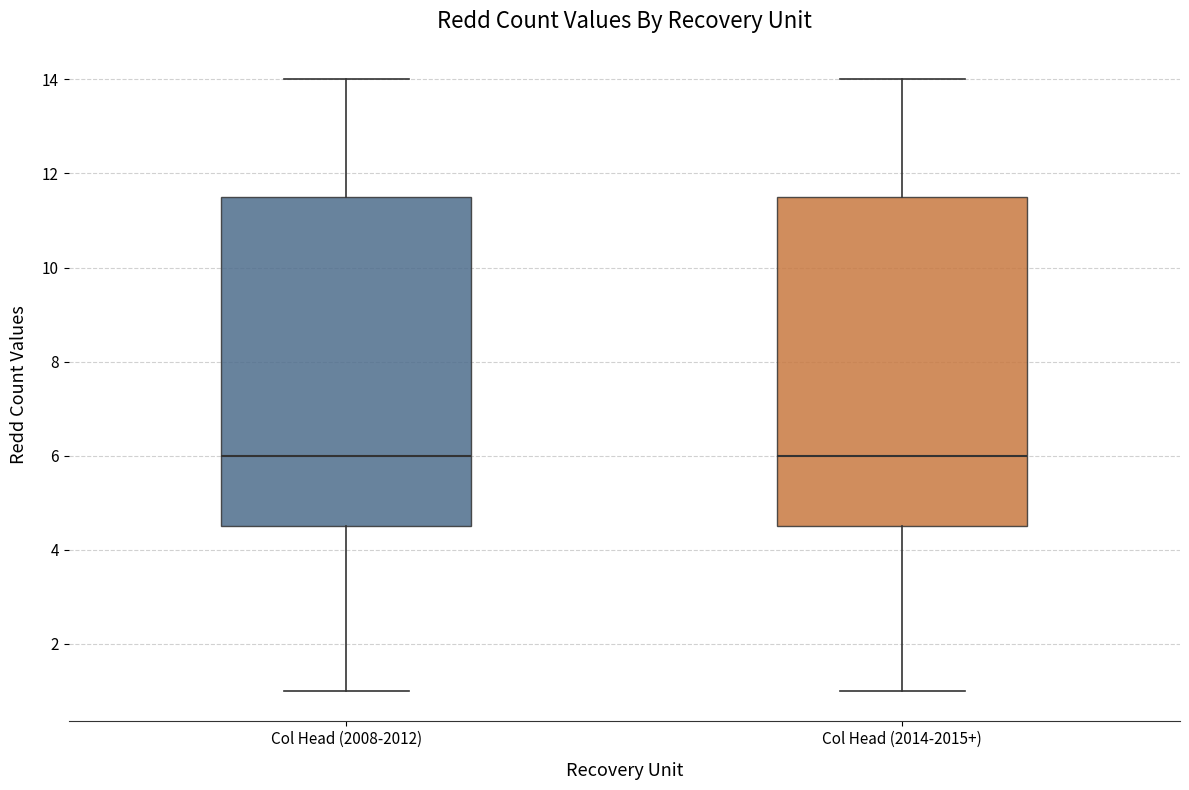

Reading left to right, read every box against the y-axis: the position of its median line, the range the box covers, and the ends of its whiskers. The values are not printed on the chart, so give them approximately, as read against the axis.

Col Head (2008-2012): median 6.0, box 4.6 to 11.6, whiskers 1.0 to 14.0
Col Head (2014-2015+): median 6.0, box 4.6 to 11.6, whiskers 1.0 to 14.0